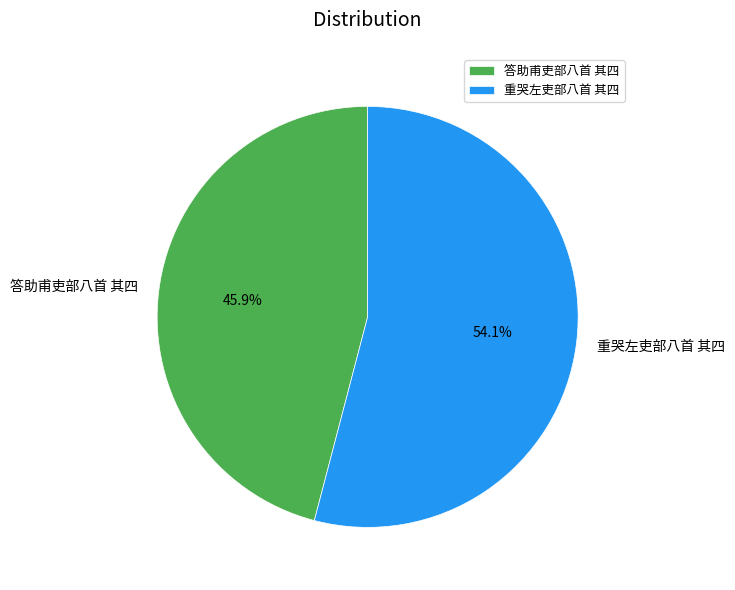

Rank the categories by value from lowest to highest.

答助甫吏部八首 其四, 重哭左吏部八首 其四